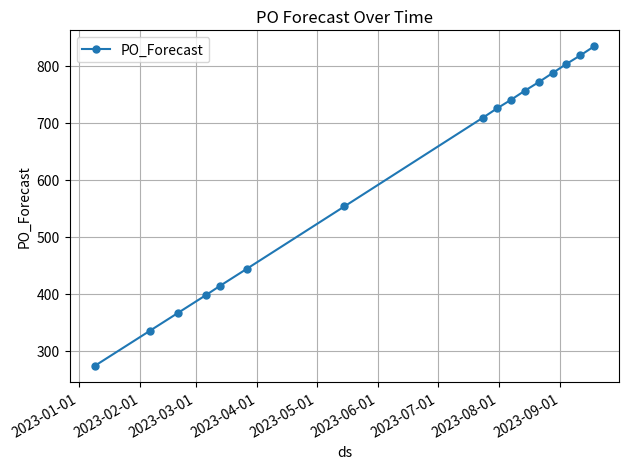

What is the average value?

608